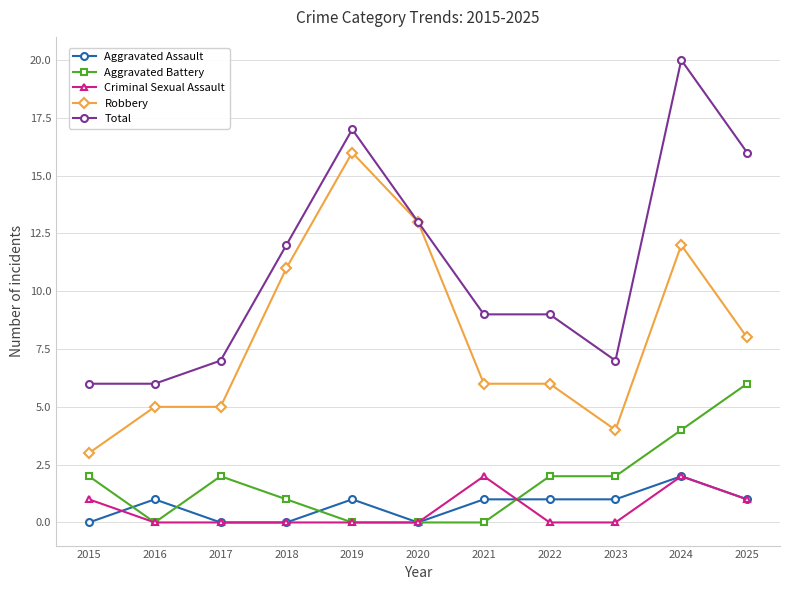

Reading left to right, what are all the values shown in this chart?

Aggravated Assault: 2015=0	2016=1	2017=0	2018=0	2019=1	2020=0	2021=1	2022=1	2023=1	2024=2	2025=1
Aggravated Battery: 2015=2	2016=0	2017=2	2018=1	2019=0	2020=0	2021=0	2022=2	2023=2	2024=4	2025=6
Criminal Sexual Assault: 2015=1	2016=0	2017=0	2018=0	2019=0	2020=0	2021=2	2022=0	2023=0	2024=2	2025=1
Robbery: 2015=3	2016=5	2017=5	2018=11	2019=16	2020=13	2021=6	2022=6	2023=4	2024=12	2025=8
Total: 2015=6	2016=6	2017=7	2018=12	2019=17	2020=13	2021=9	2022=9	2023=7	2024=20	2025=16